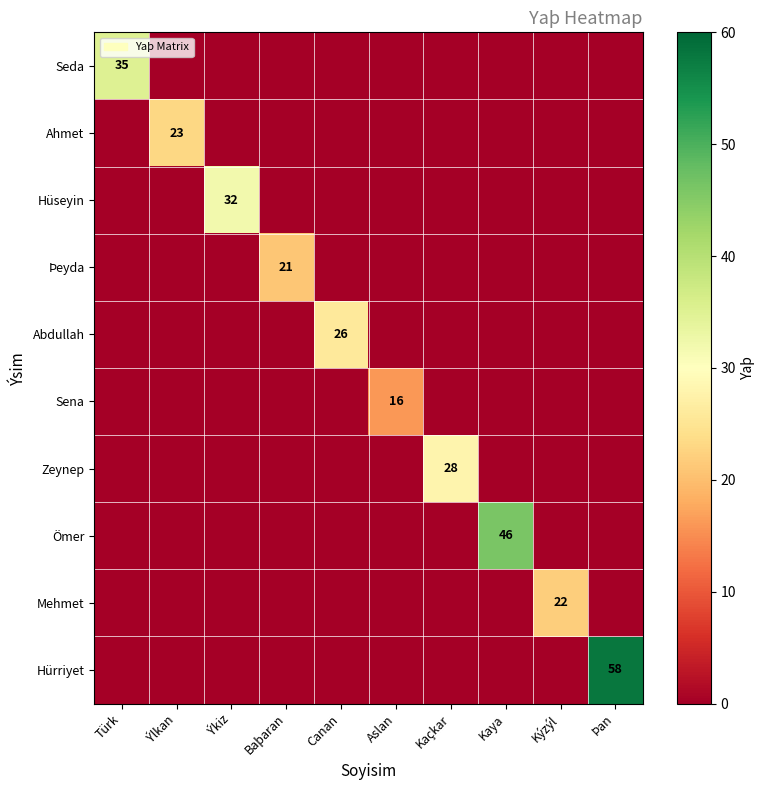

The Sena series shows 3 at Aslan. True or false?

False